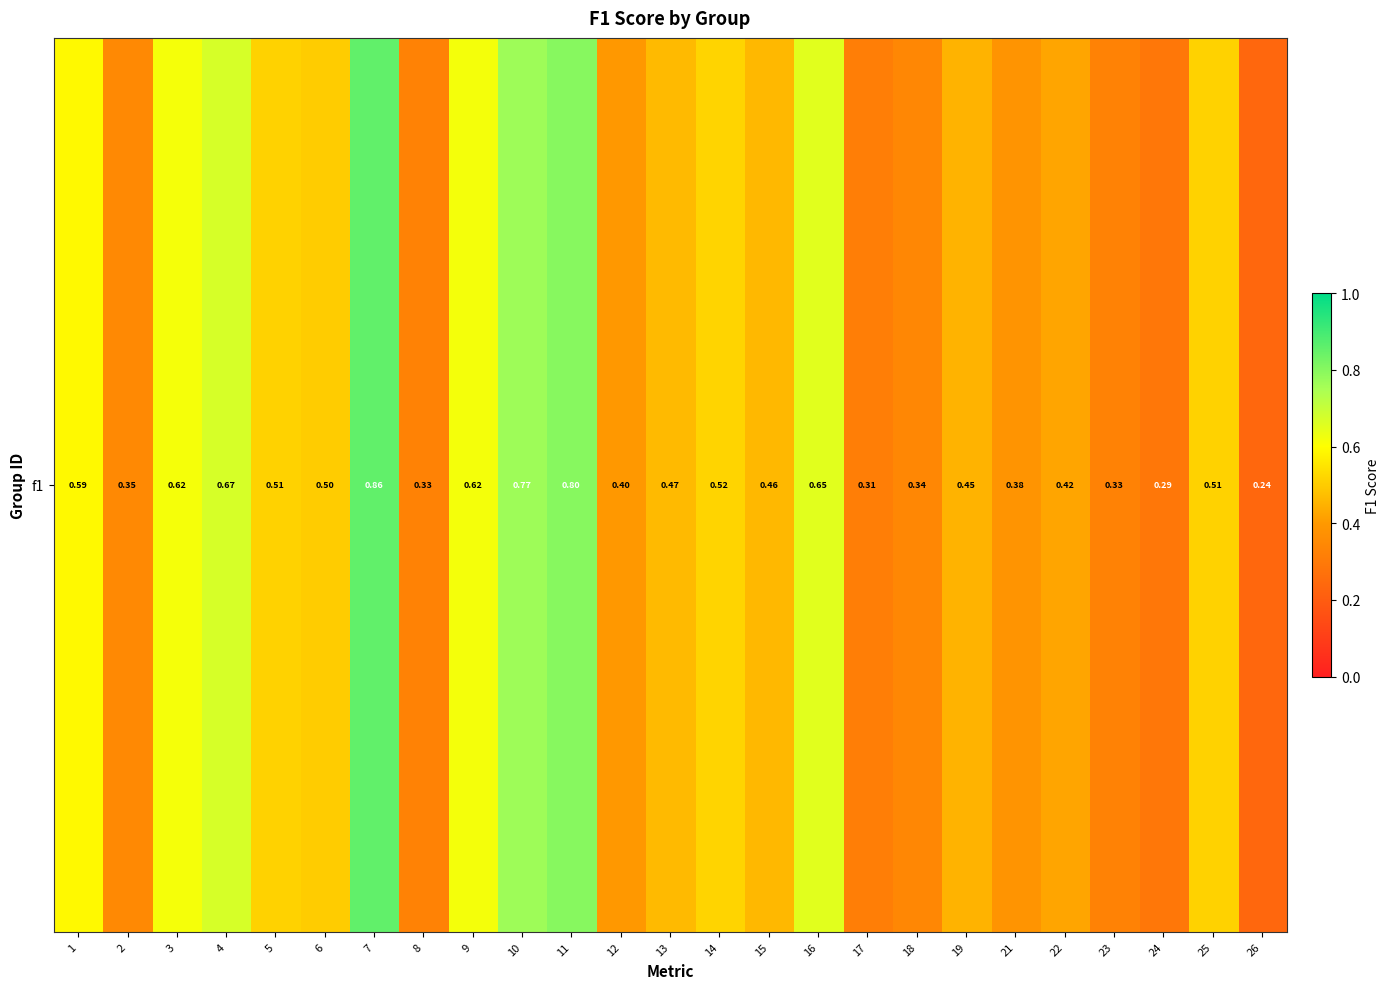

At which label is the value closest to 0?

26